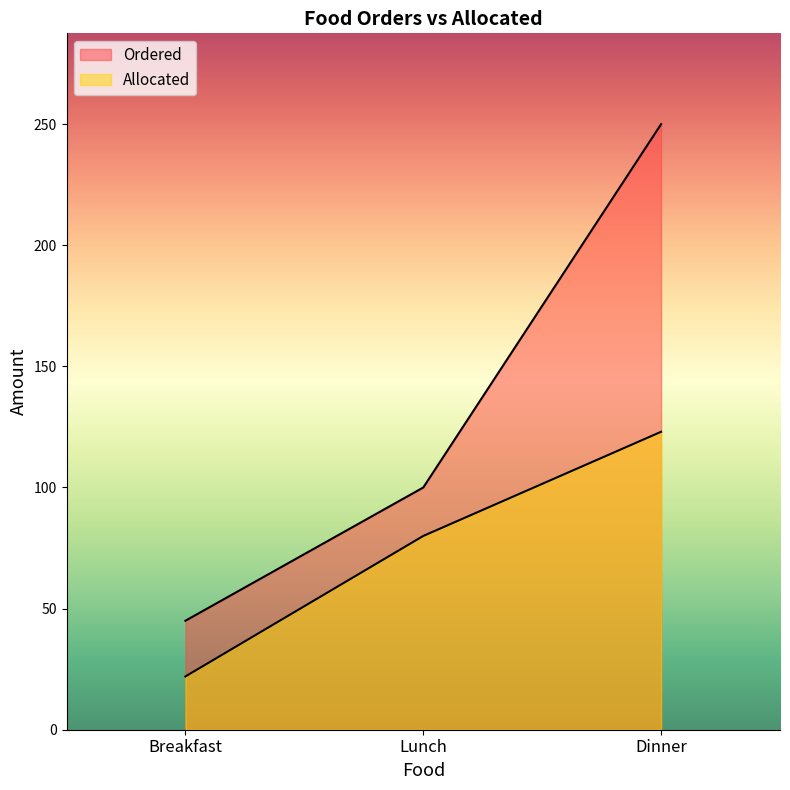

Between Lunch and Dinner, which is larger?

Dinner